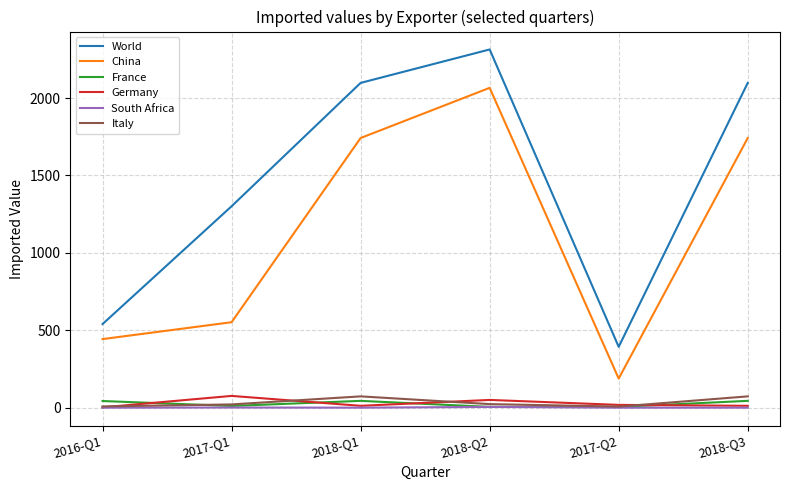

True or false: South Africa and World cross at least once.

False